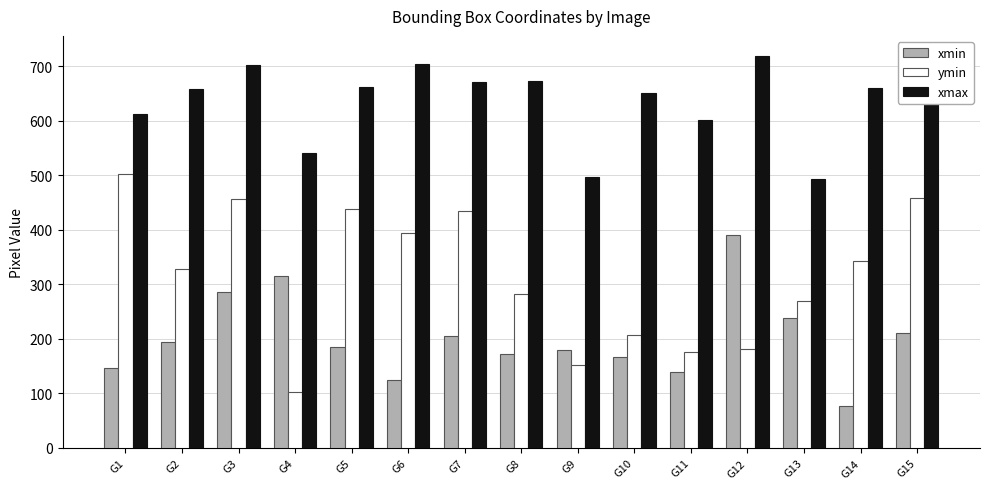

What is the difference between the highest and lowest values at G7?

466